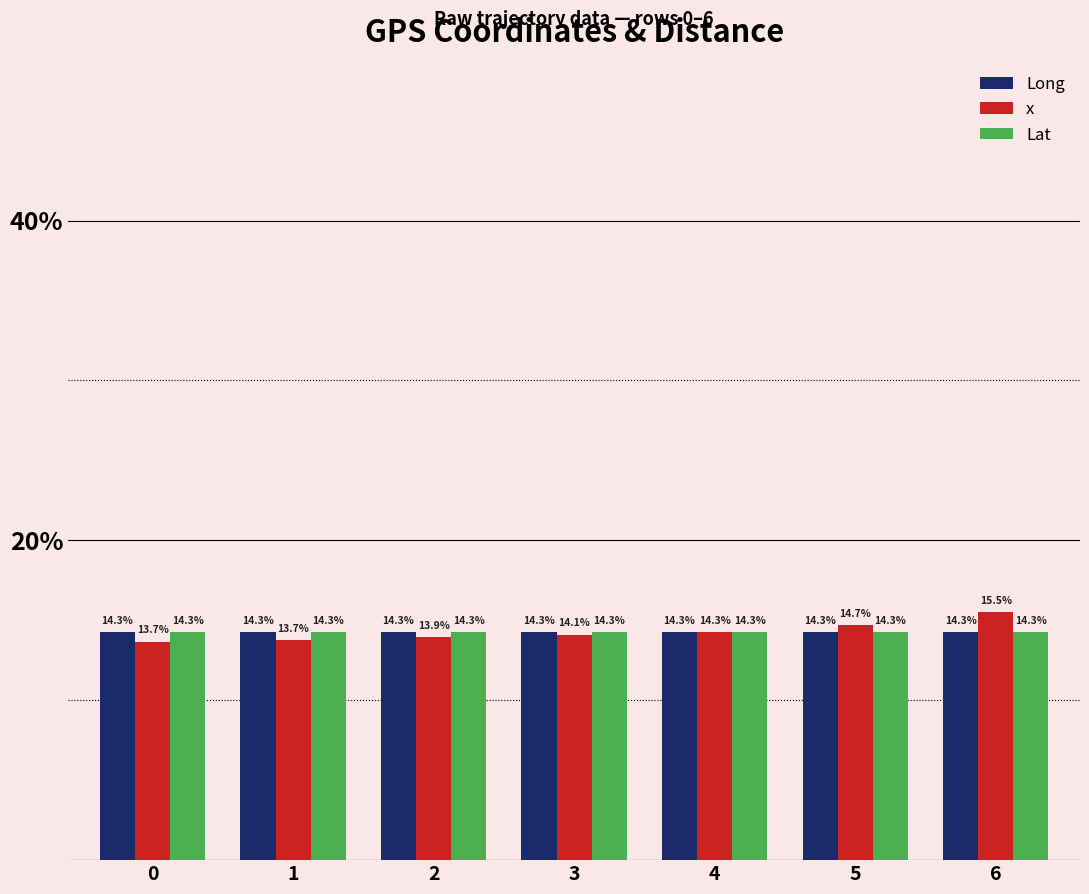

What value does the Long series have at 5?

14.3